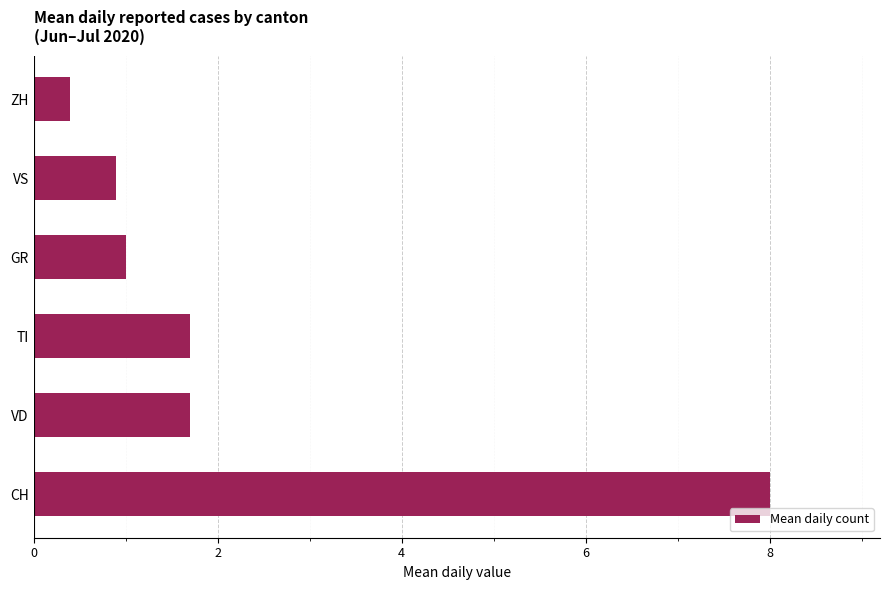

What is the difference between the maximum and minimum values?

7.6